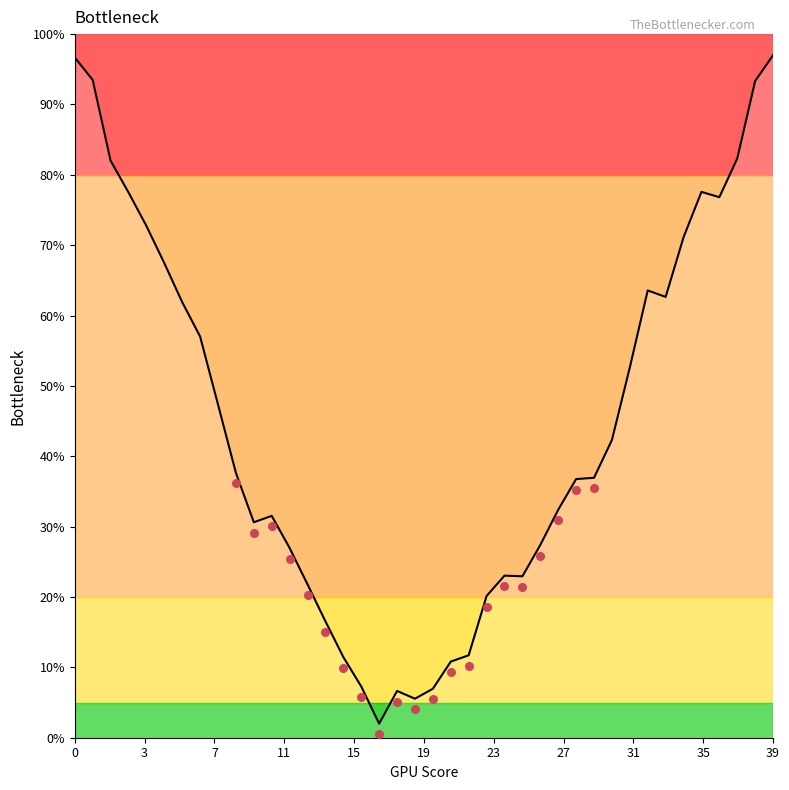

Between 20 and 17, which is larger?

20